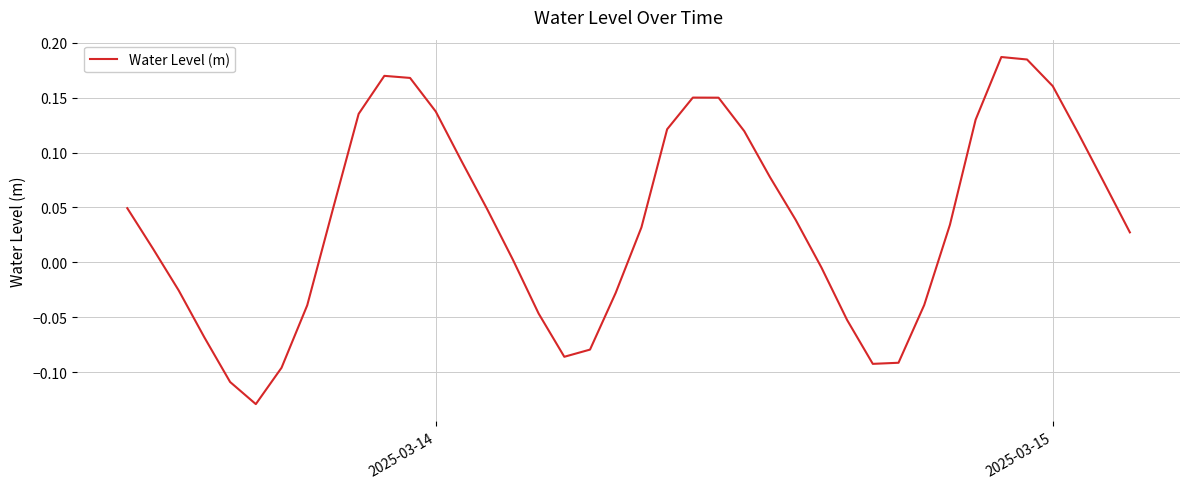

What is the difference between the maximum and minimum values?

0.3